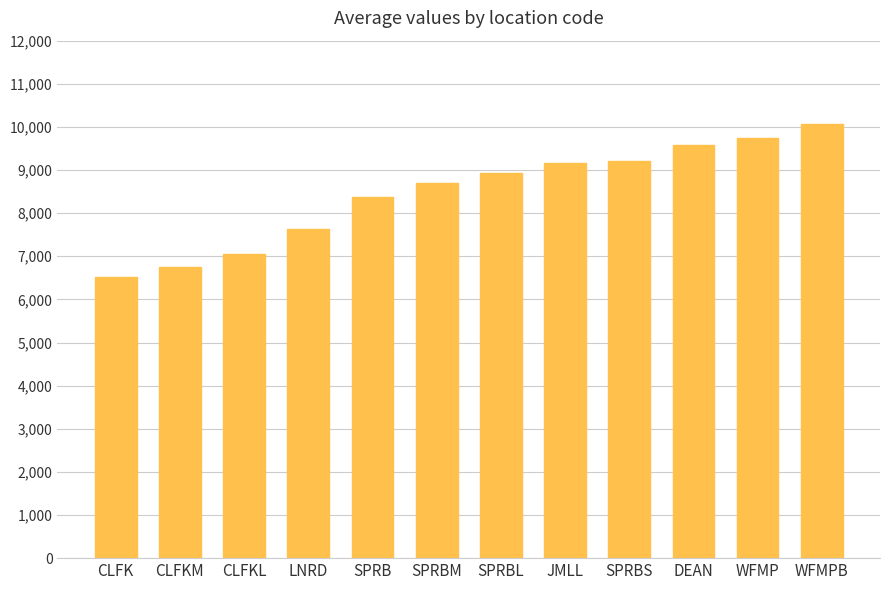

How many data points are less than 8930?

6